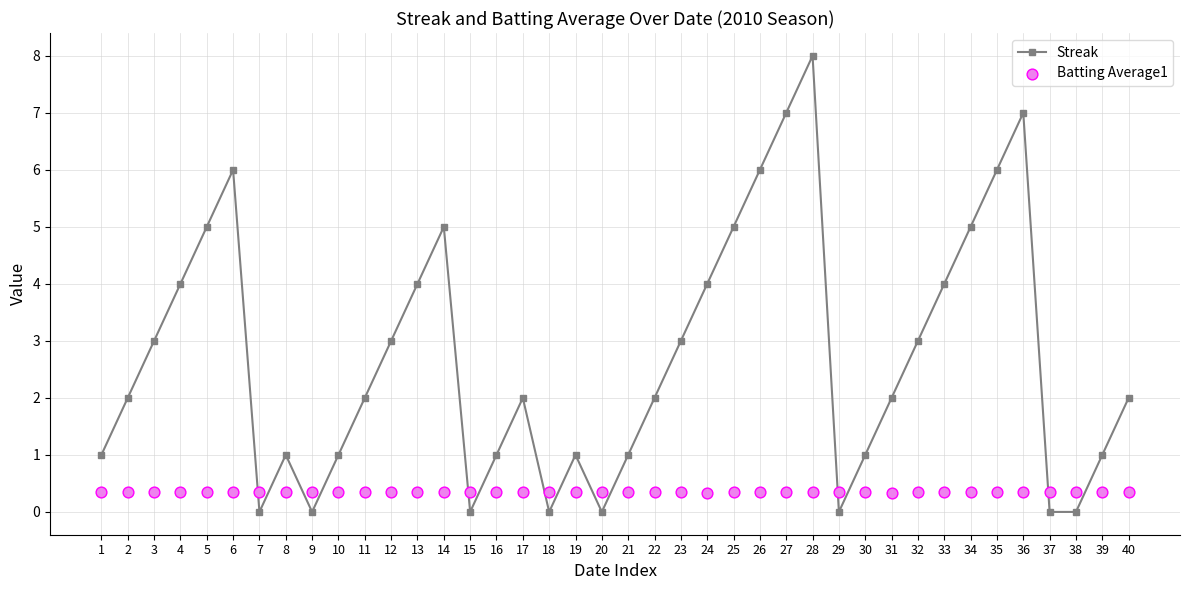

What are all the series names shown in the legend?

Streak, Batting Average1